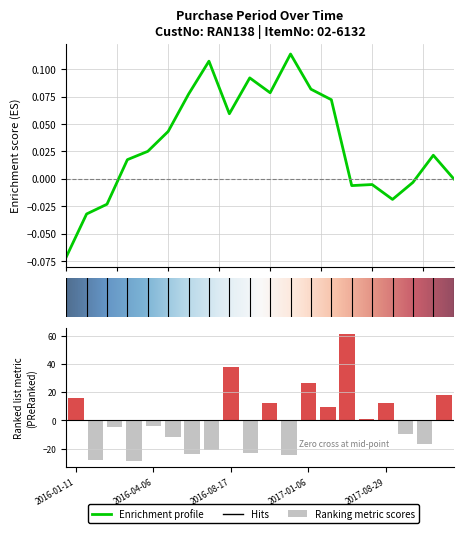

Which label corresponds to the smallest value in the chart?

2016-03-03